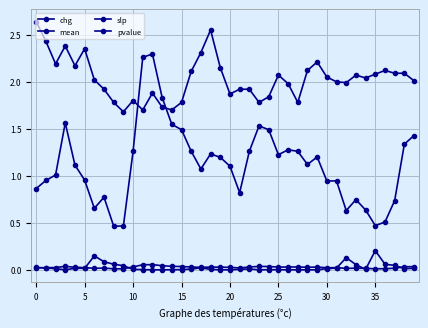

After their last crossing, which series has the higher values: mean or chg?

mean